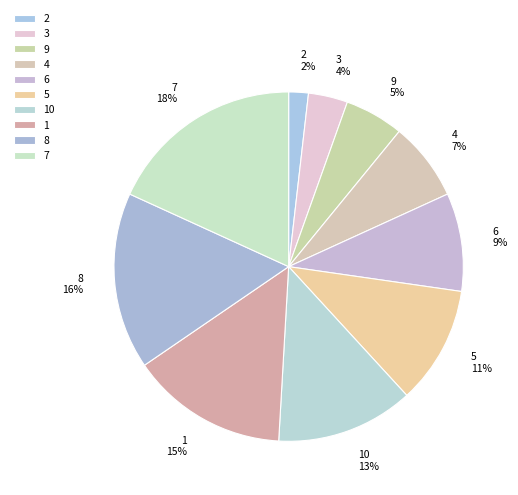

Is it true that 9 is 5% of the pie?

True